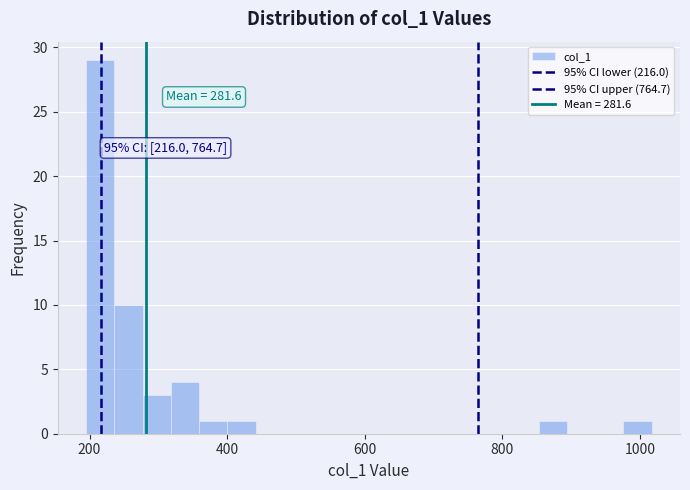

Around what value on the x-axis is the tallest bar? Give the approximate position of its centre, as read against the axis.

220